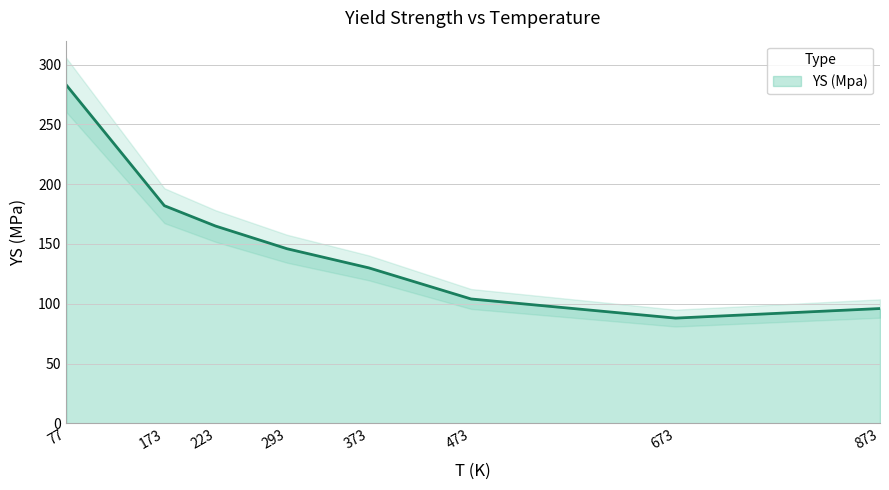

Which category has the highest value across all series?

77